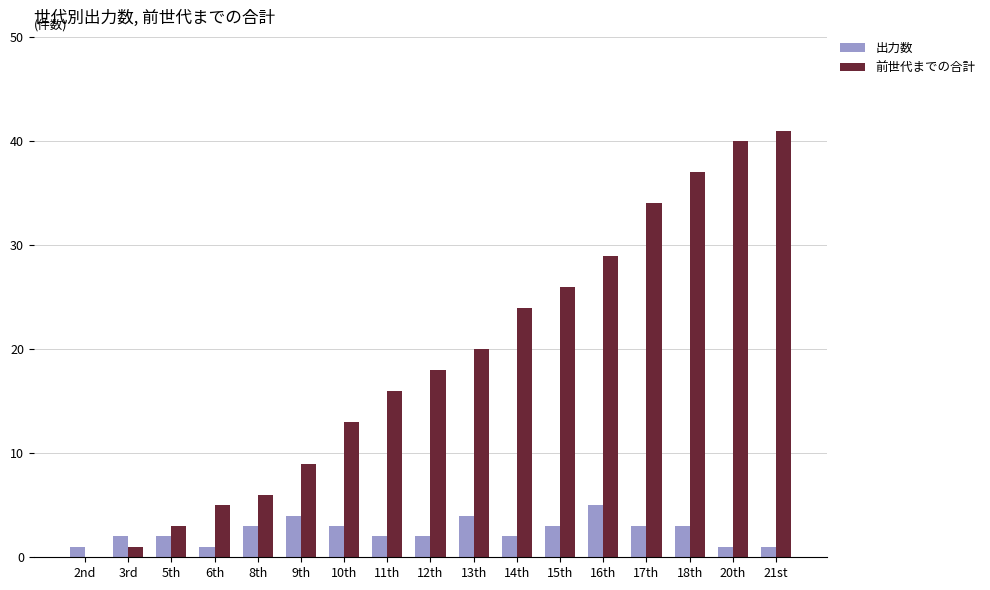

What is the average value of the 前世代までの合計 series?

19